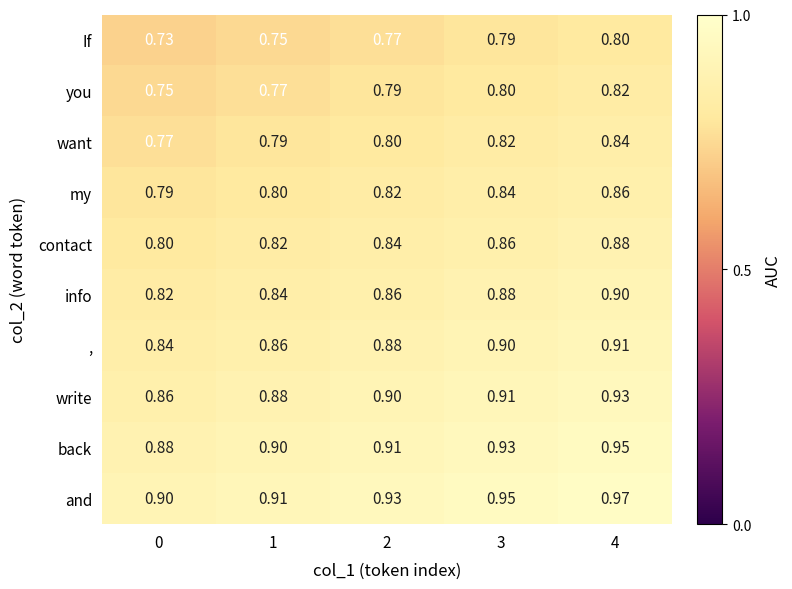

Rank the series by their maximum value, from lowest to highest.

If, you, want, my, contact, info, ,, write, back, and